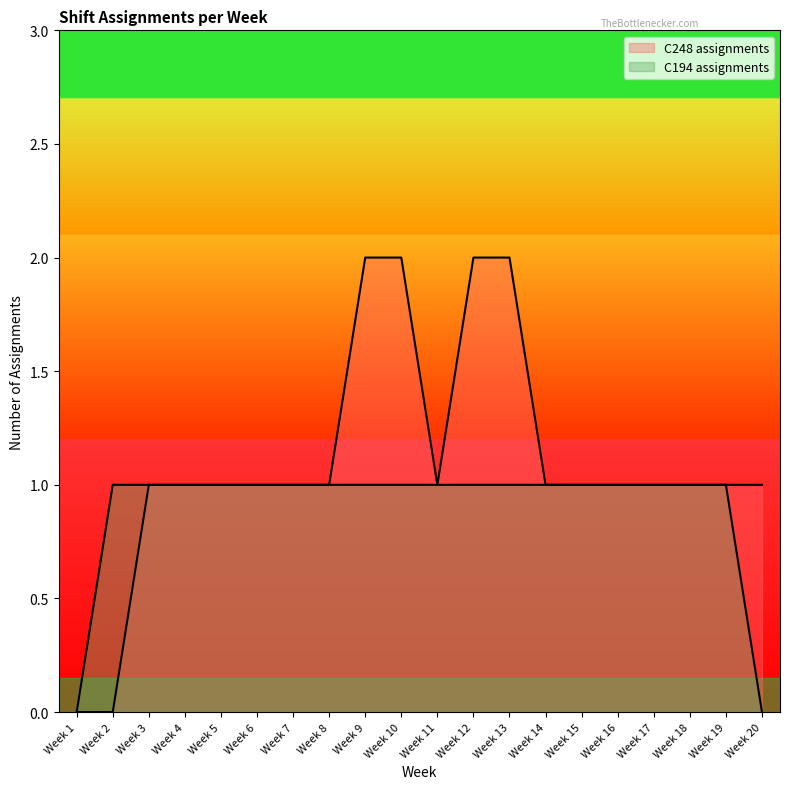

True or false: C248 assignments and C194 assignments cross at least once.

False